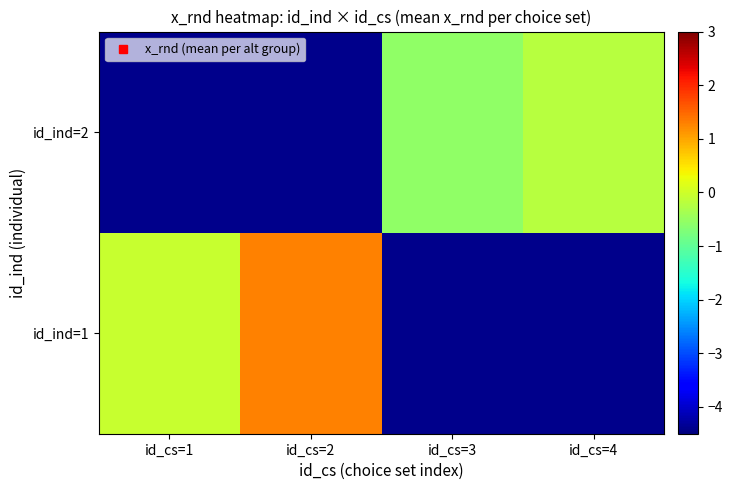

Rank the series by their maximum value, from highest to lowest.

id_ind=1, id_ind=2